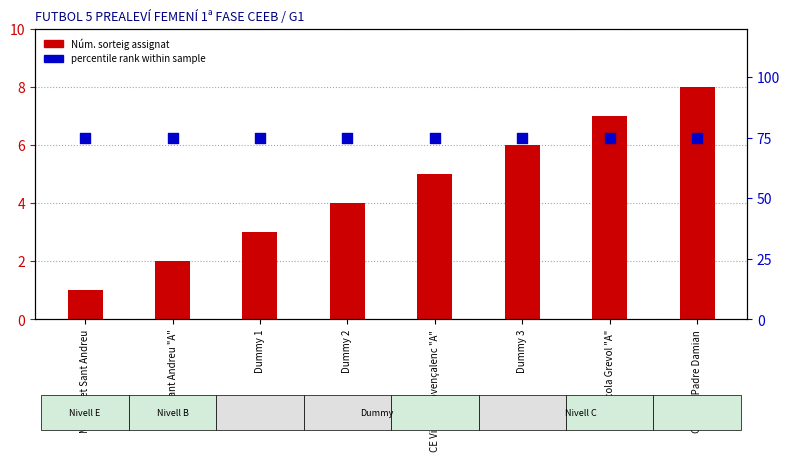

What is the total value across all series at AE Sant Andreu "A"?

77